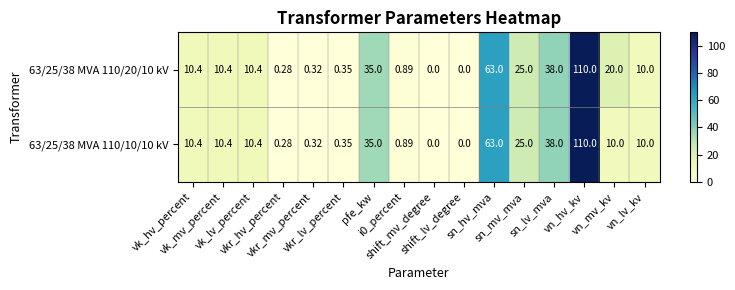

What is the total value across all series at pfe_kw?

70.0